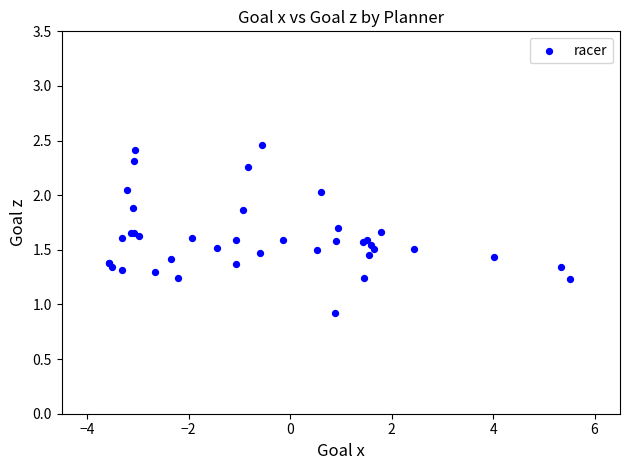

What Y value in the scatter plot is closest to 1?

0.9